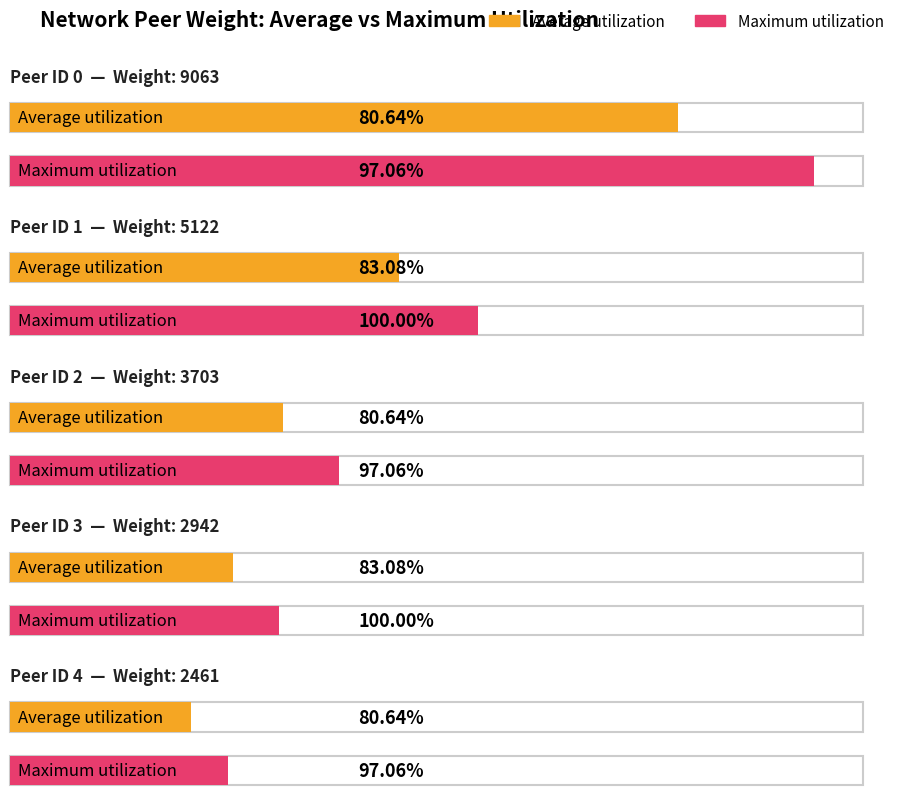

The Average utilization series shows 3870 at 10. True or false?

False